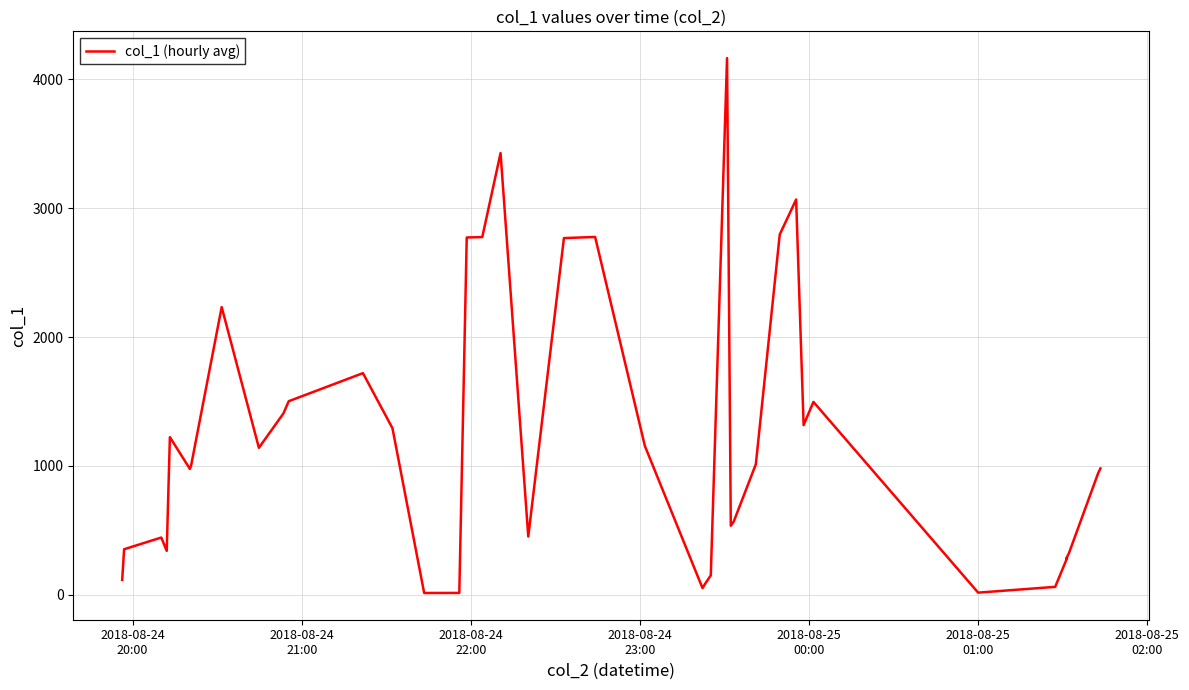

Reading left to right, transcribe all the data shown in this chart.

114.8	353.0	444.0	340.6	1223.4	976.8	1001.4	2233.2	1140.5	1407.4	1502.4	1720.3	1292.8	13.5	14.0	2773.4	2776.8	3428.7	451.8	2768.6	2777.6	1154.8	51.3	89.9	150.2	4166.3	535.6	566.7	1013.1	2796.7	3068.1	1316.9	1497.0	16.2	61.1	284.3	278.8	323.7	945.2	980.6